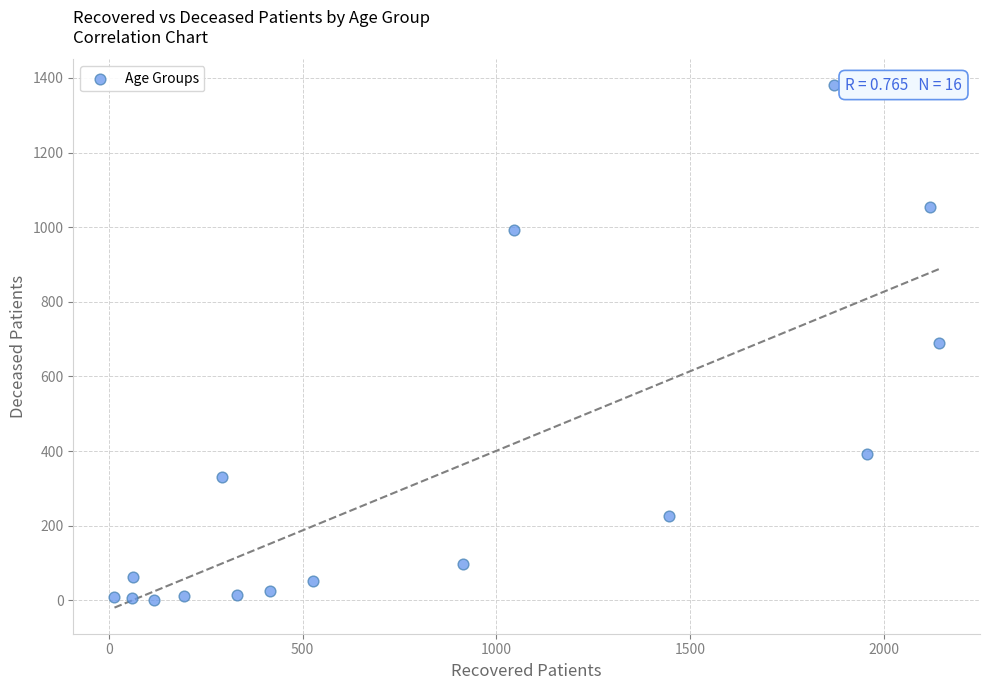

What is the range of X values (max minus min)?

2126